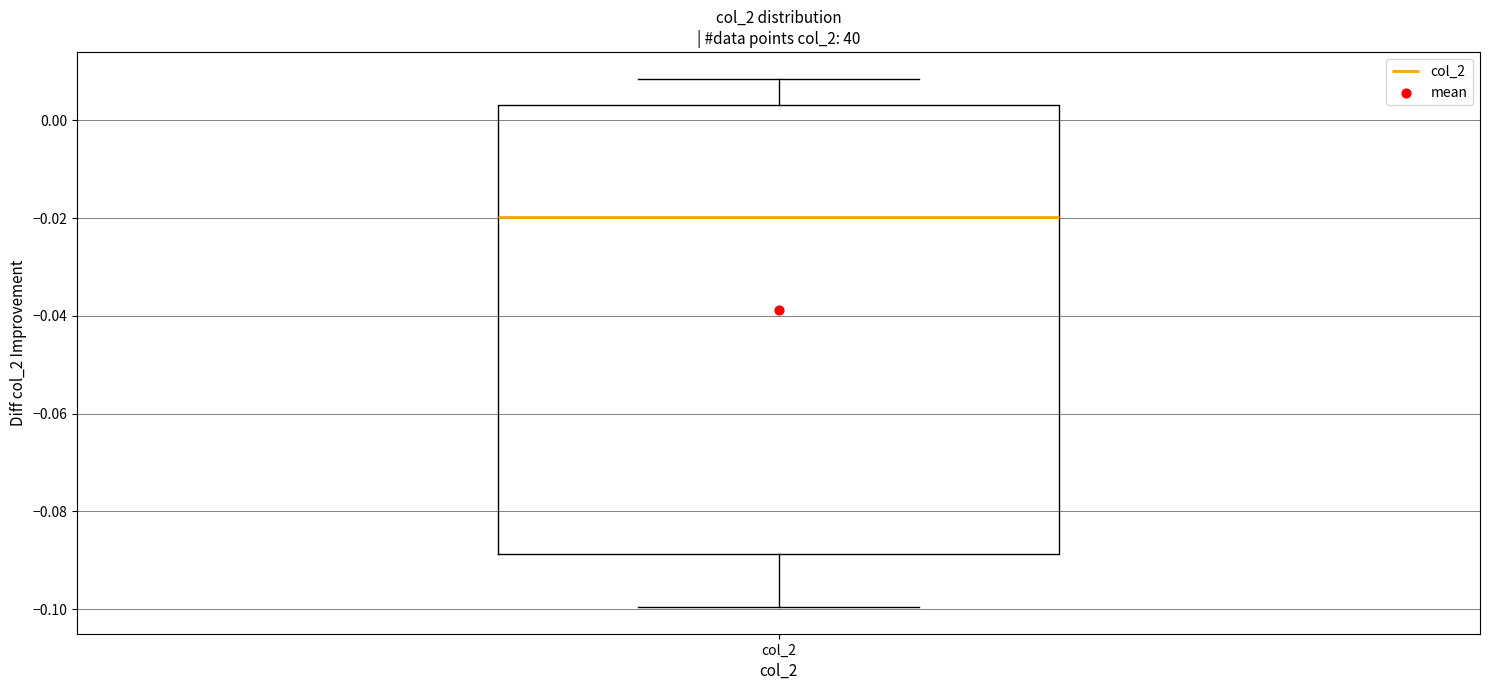

Where is the upper edge of the box for col_2 on the y-axis? The values are not printed on the chart, so give them approximately, as read against the axis.

0.004